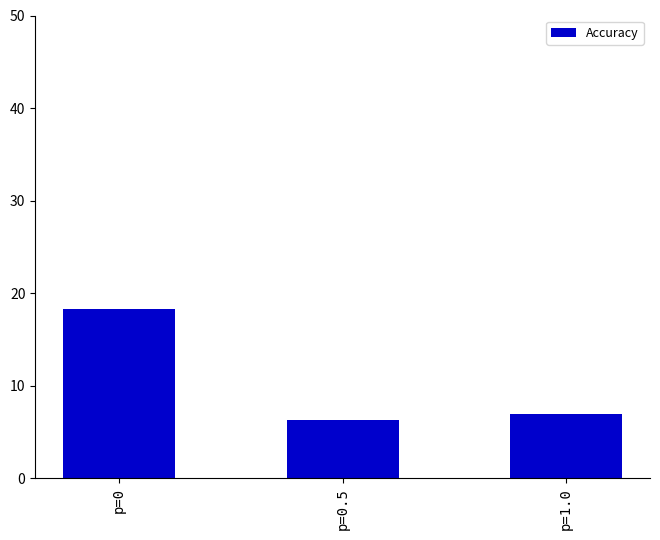

The value at p=1.0 is 6.9. True or false?

True